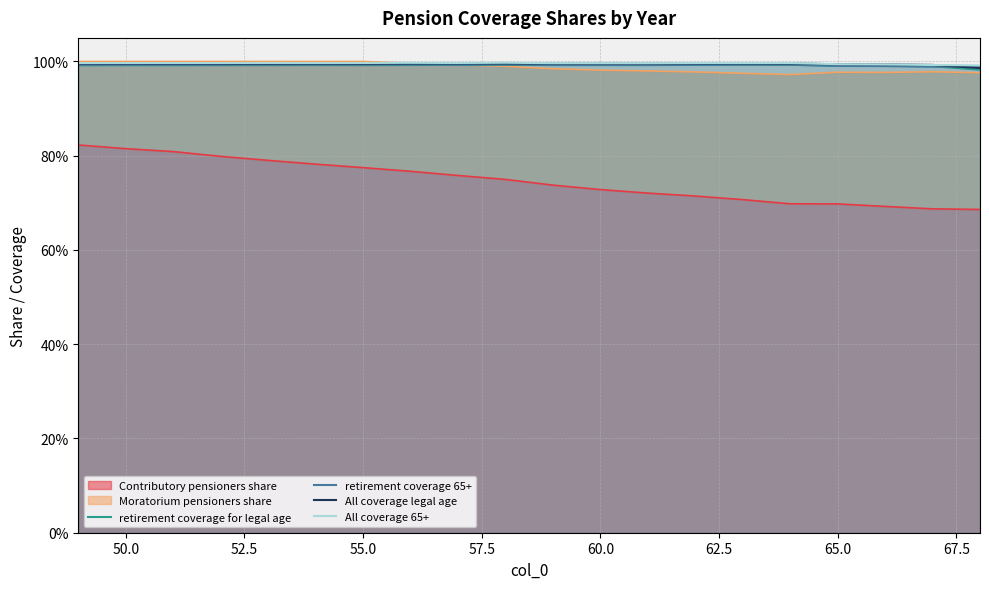

What is the sum of all retirement coverage for legal age values?

19.8